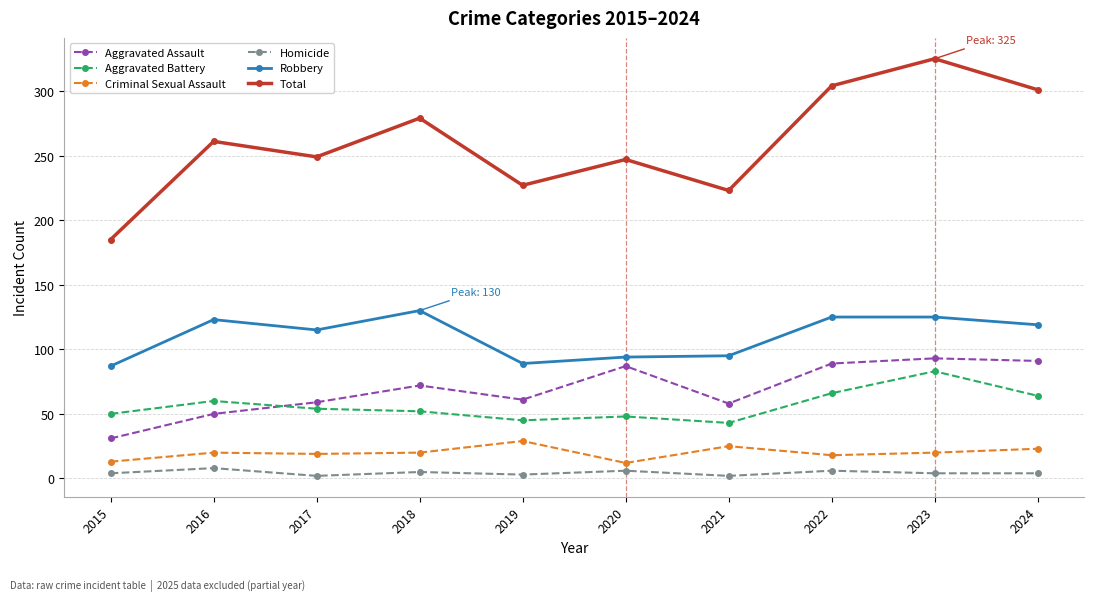

Between 2015 and 2024, which series saw the biggest shift?

Total